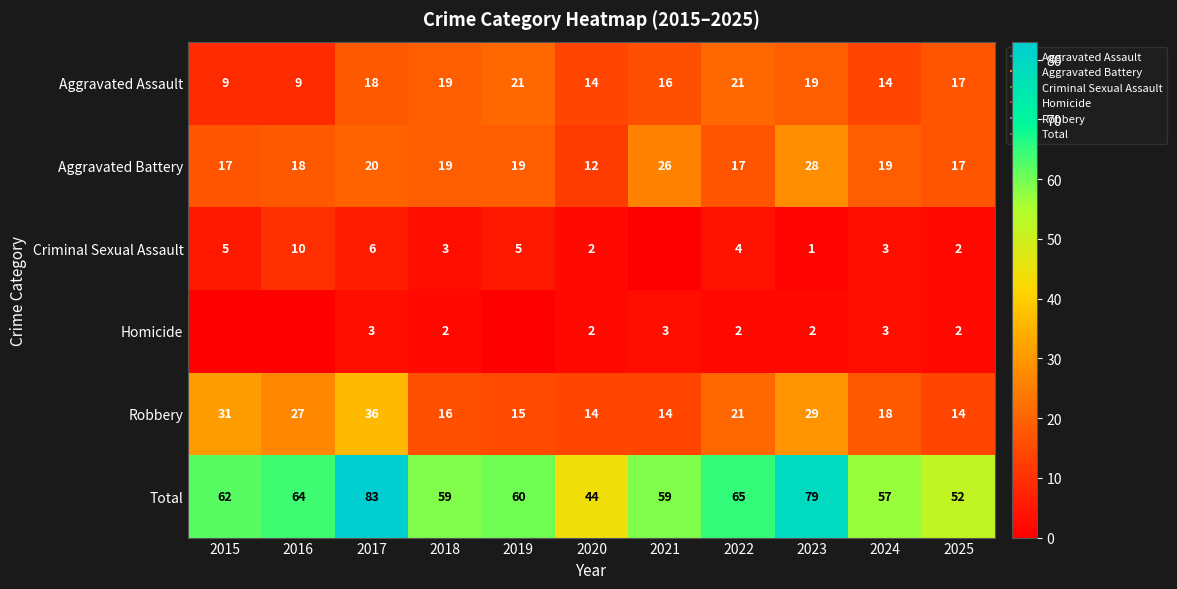

How many values in the Aggravated Assault series exceed 17?

5